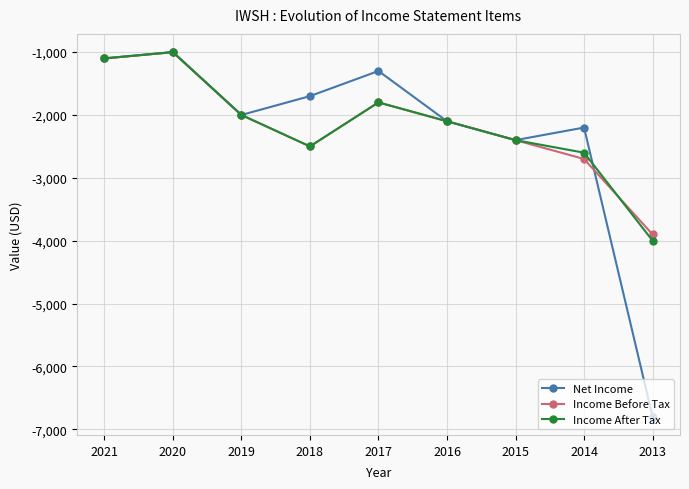

Which series changed the most between 2017 and 2013?

Net Income